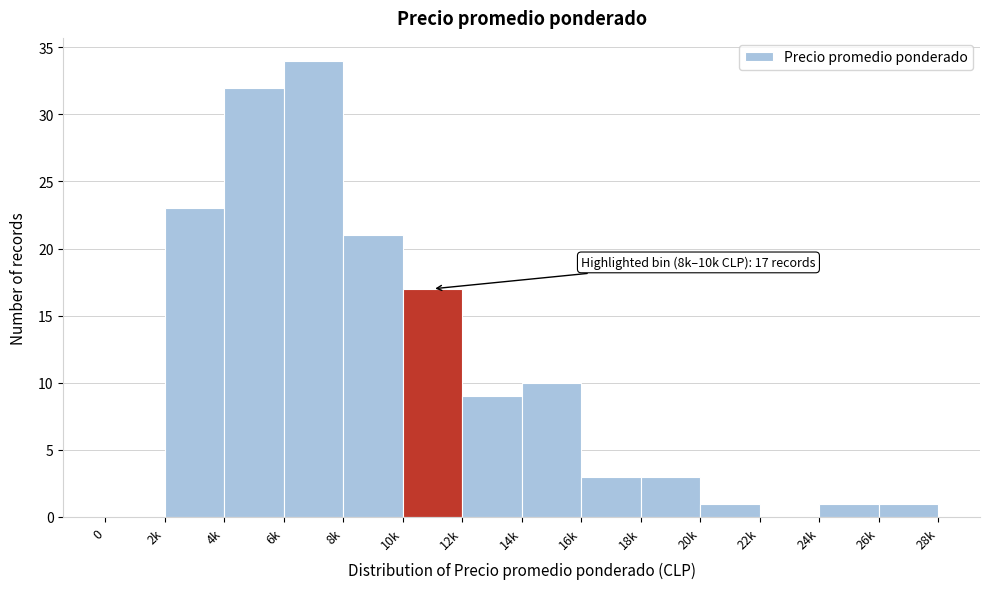

Reading left to right, transcribe all the data shown in this chart.

0=0	2k=23	4k=32	6k=34	8k=21	10k=17	12k=9	14k=10	16k=3	18k=3	20k=1	22k=0	24k=1	26k=1